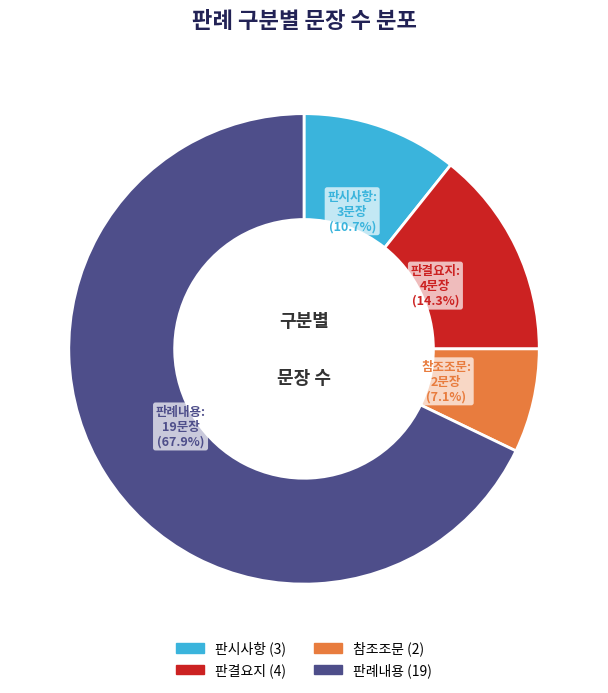

Which category has the smallest portion of the pie?

참조조문